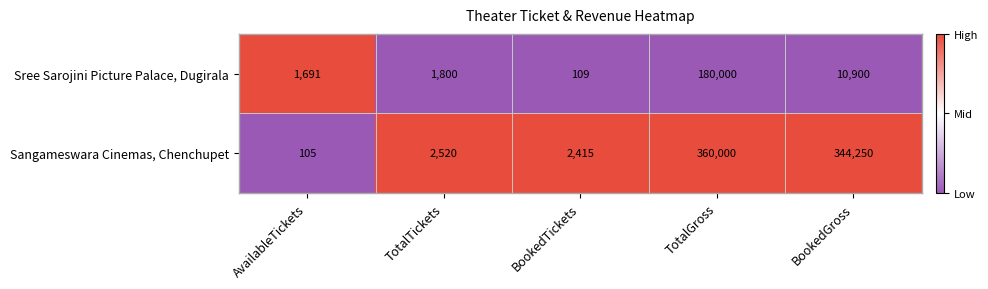

Which series has the largest range (max minus min)?

Sangameswara Cinemas, Chenchupet